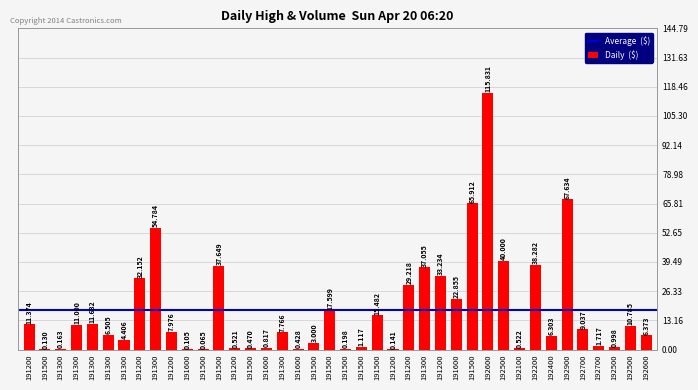

What is the difference between the values at 191500 and 192500?

4.7